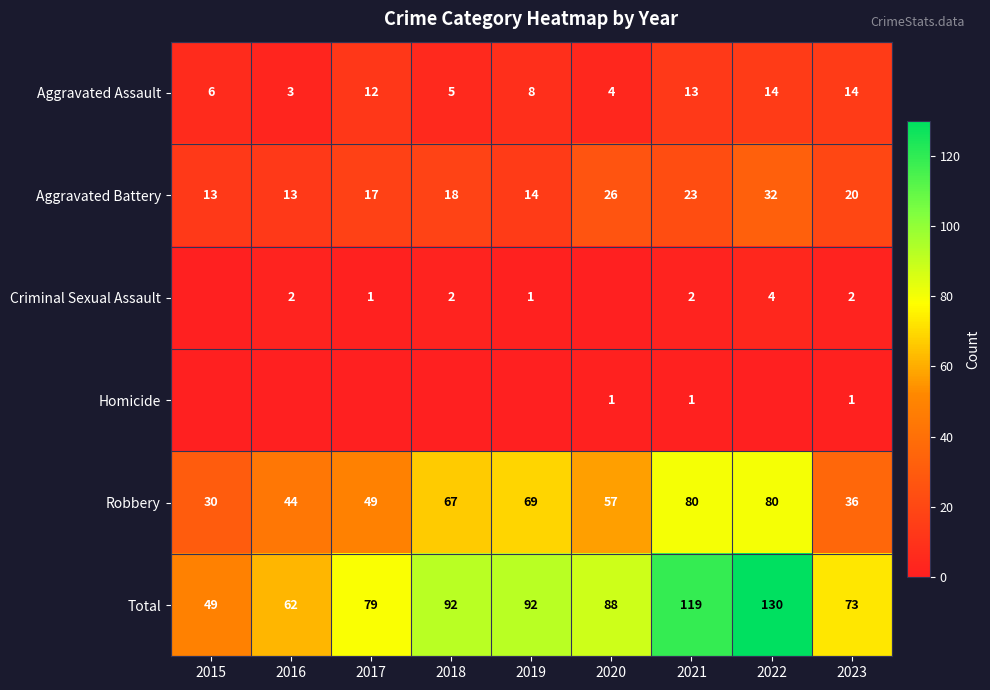

At which label is Total closest to 89?

2020